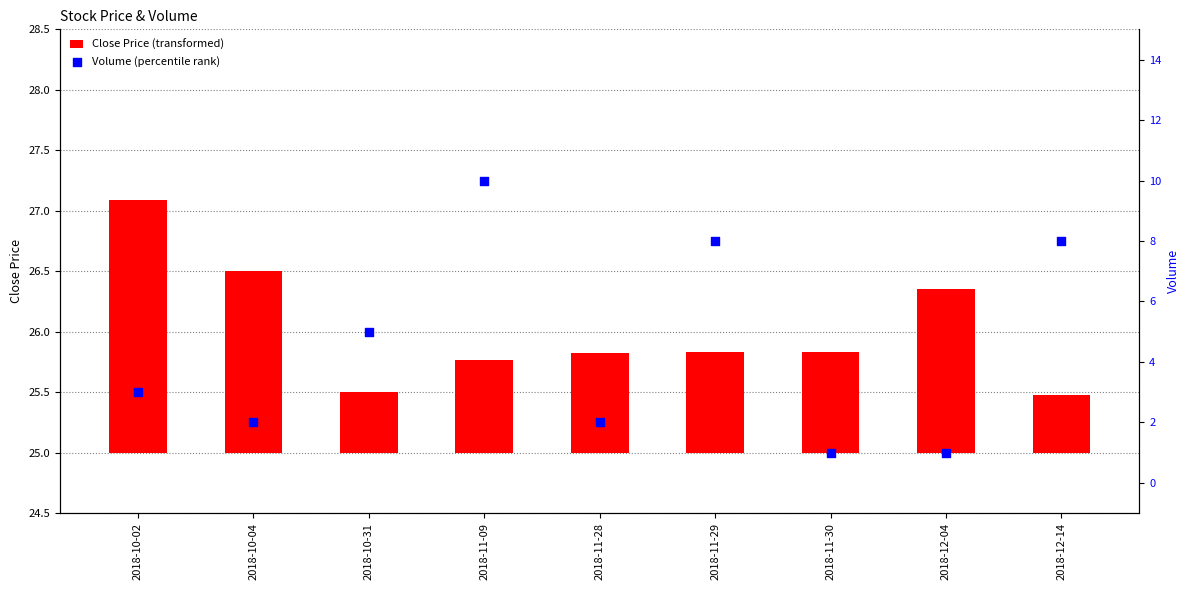

Is the value of Volume (percentile rank) at 2018-11-28 greater than the value of Close Price (transformed) at 2018-12-04?

Yes